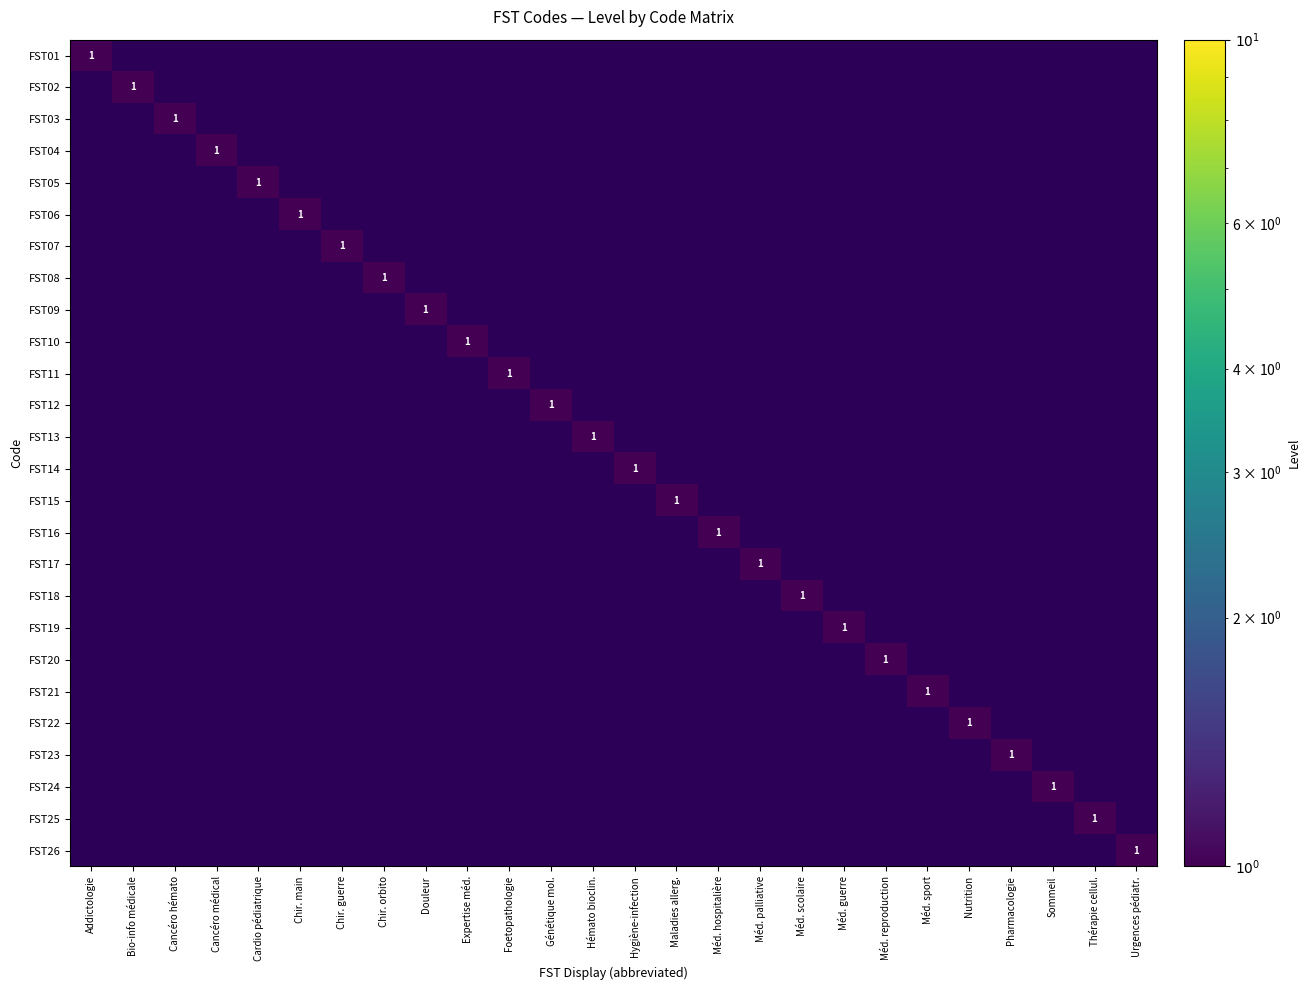

True or false: FST19 has a value of 1 at Méd. guerre.

True